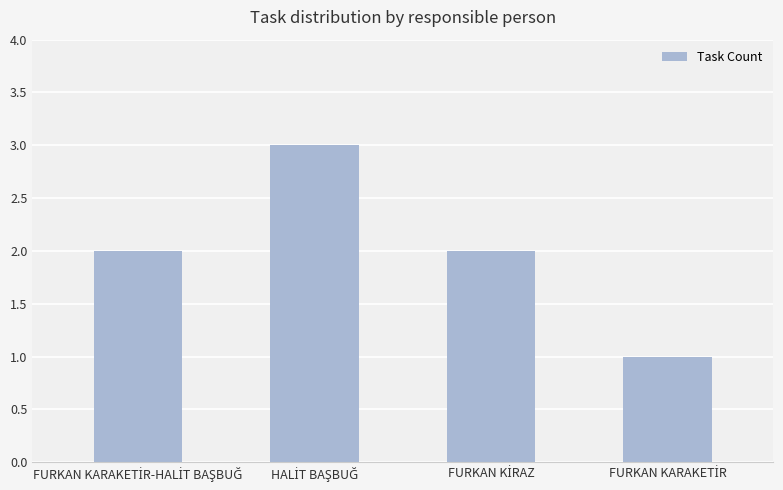

What is the value of the 4th bar from the left?

1